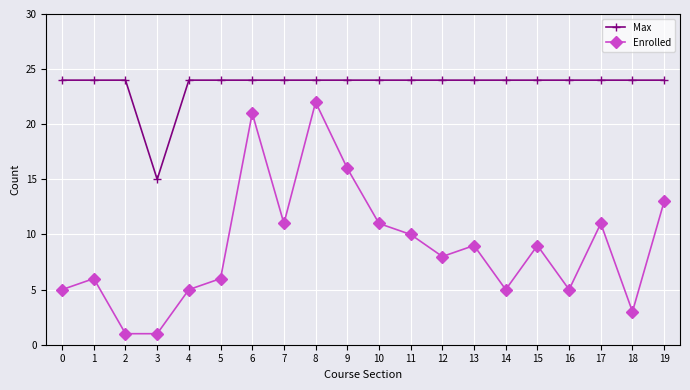

What is the sum of all Max values?

471